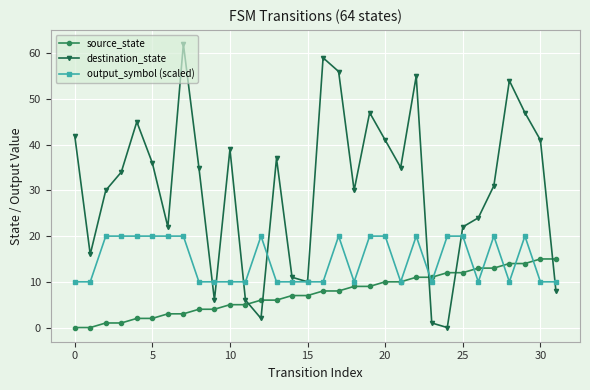

What is the maximum value for source_state?

15